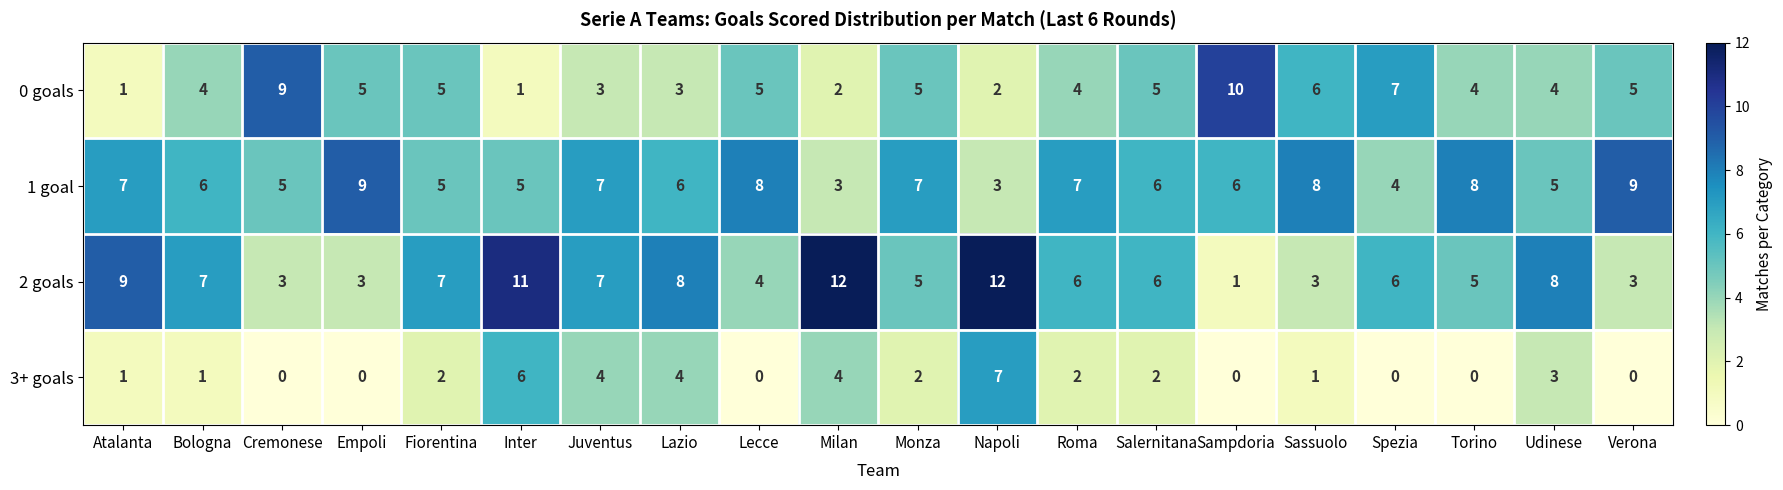

True or false: 1 goal has a value of 9 at Bologna.

False